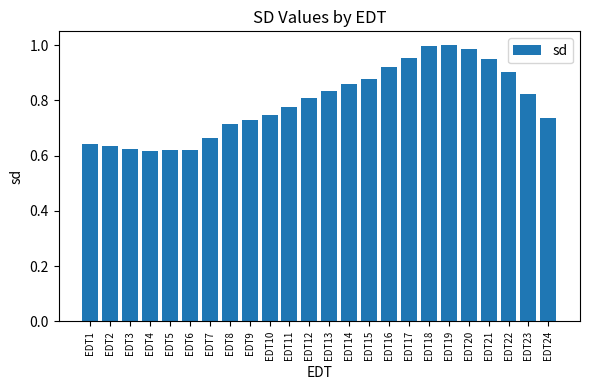

Between EDT9 and EDT5, which is larger?

EDT9